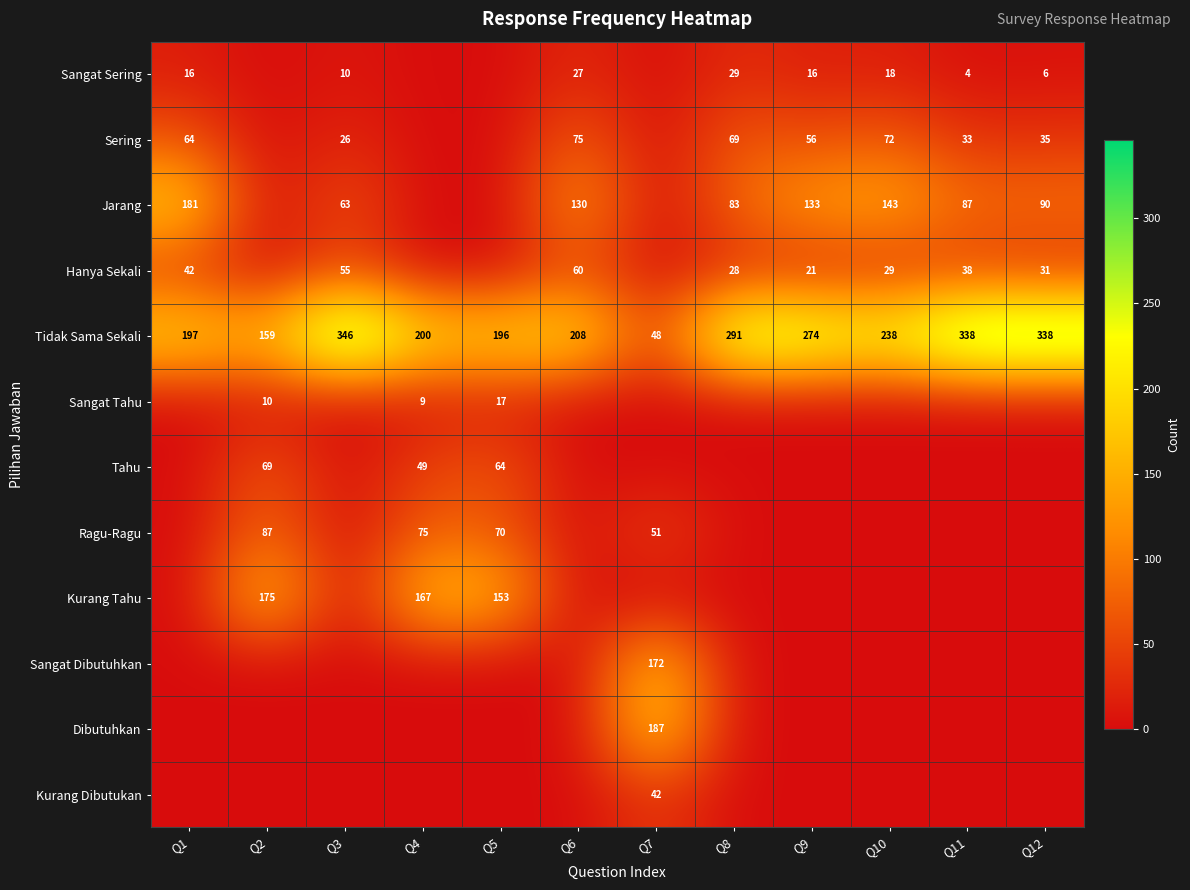

True or false: Jarang has a value of 90 at Q12.

True